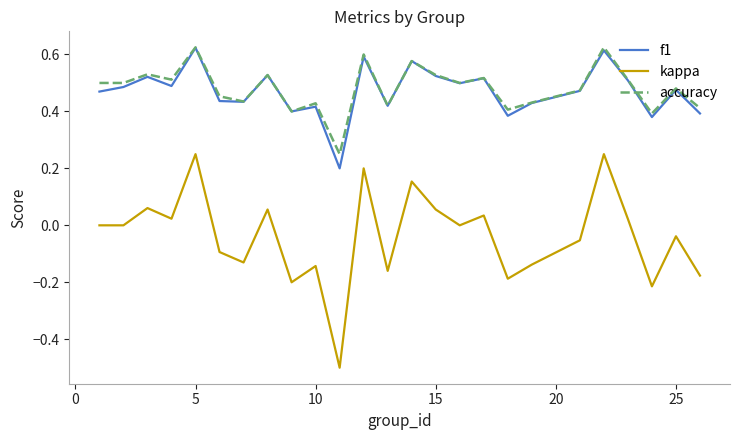

True or false: kappa and accuracy cross at least once.

False